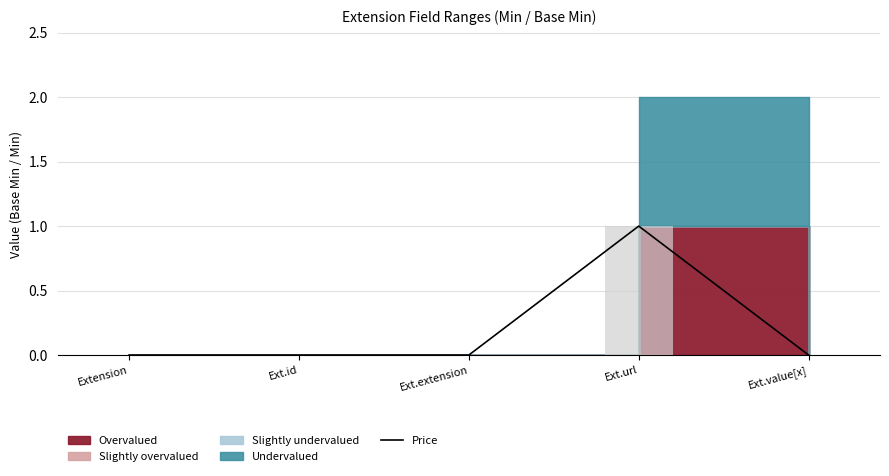

Read the value at Ext.url.

1